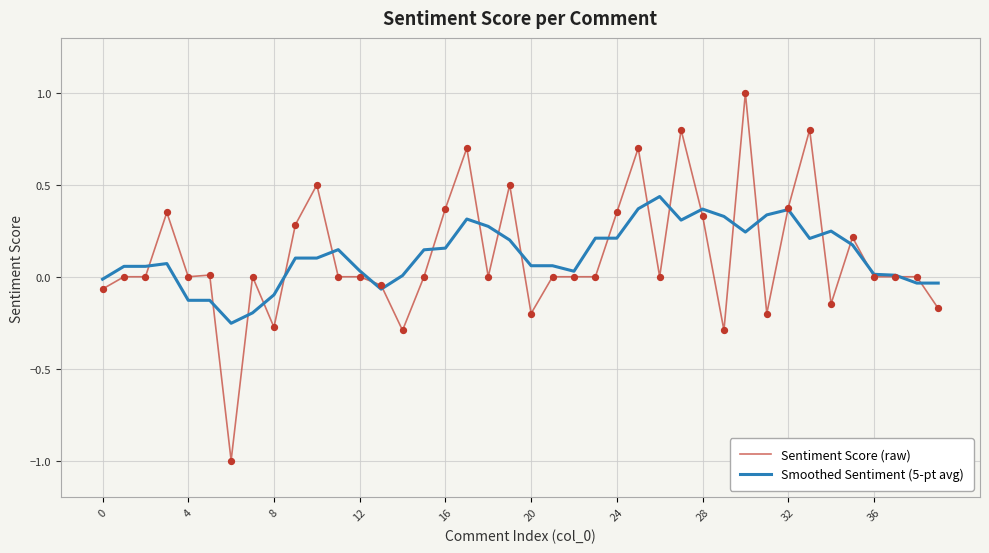

Rank the series by their maximum value, from lowest to highest.

Smoothed Sentiment (5-pt avg), Sentiment Score (raw)